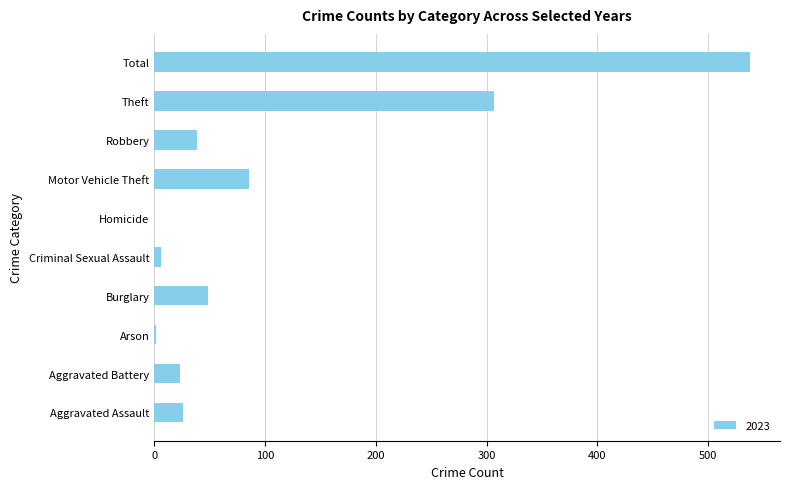

What is the ratio of the value at Theft to the value at Total?

0.6